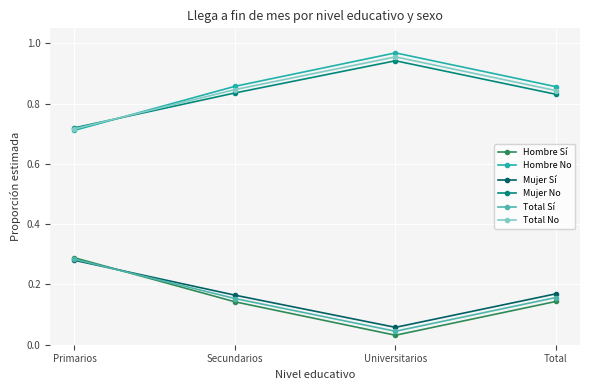

Which series ends up on top after the final intersection of Mujer Sí and Hombre Sí?

Mujer Sí